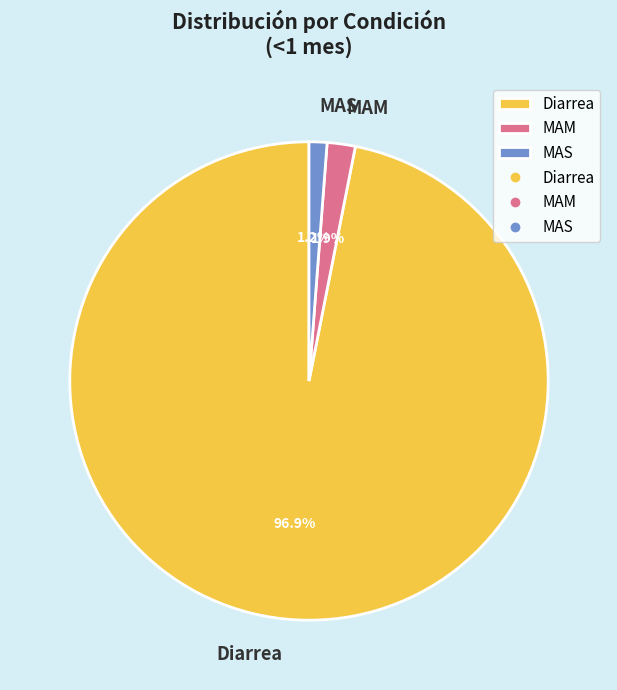

What is the largest slice in the pie chart?

Diarrea